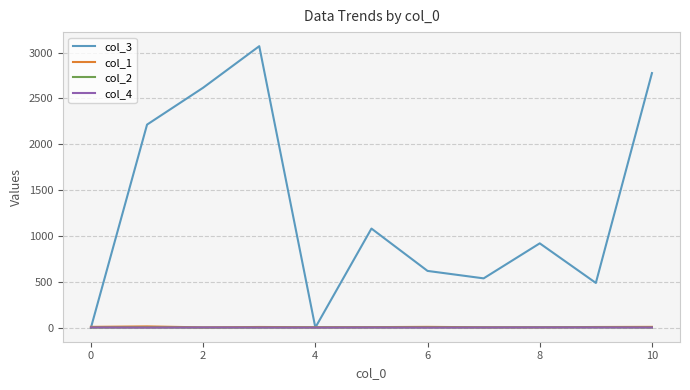

How many lines are shown in the chart?

4